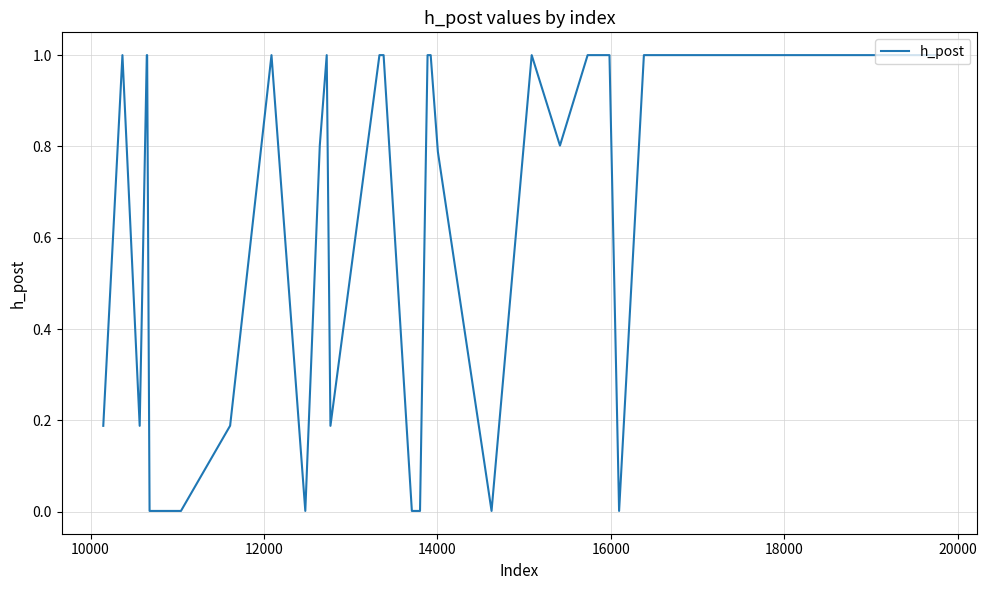

What is the difference between the maximum and minimum values?

1.0